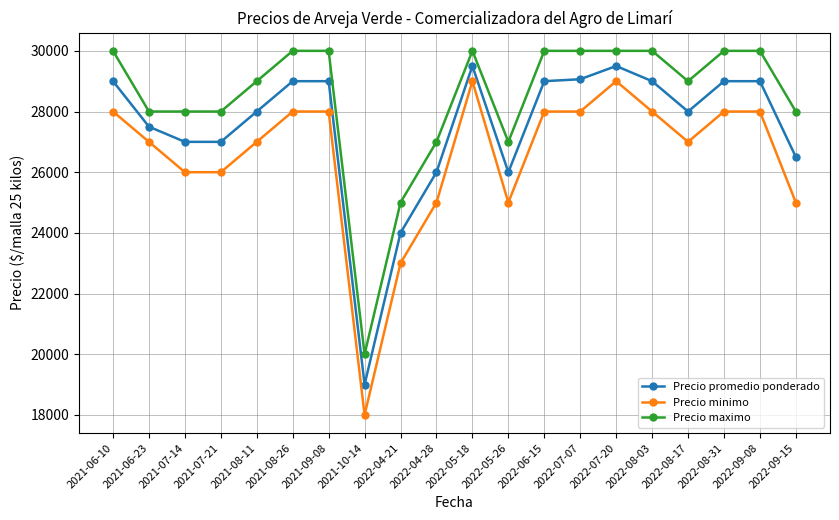

Which series has the largest range (max minus min)?

Precio minimo